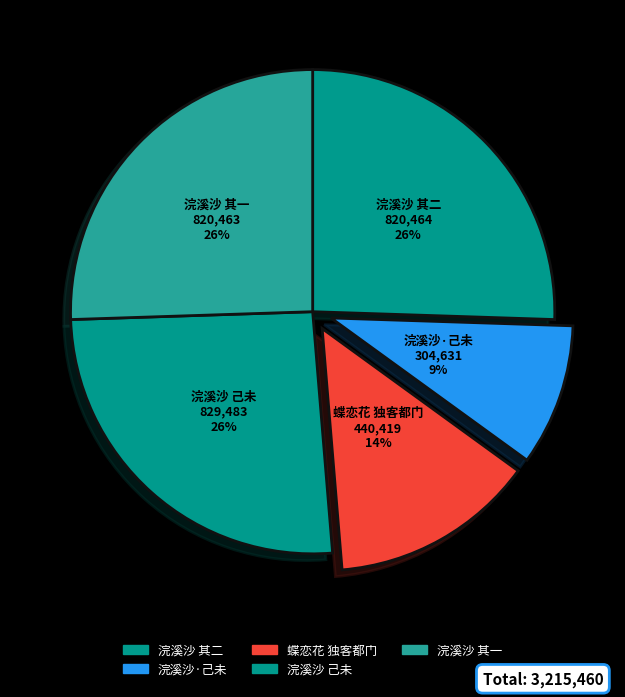

Which has a higher value, 浣溪沙·己未 or 蝶恋花 独客都门?

蝶恋花 独客都门